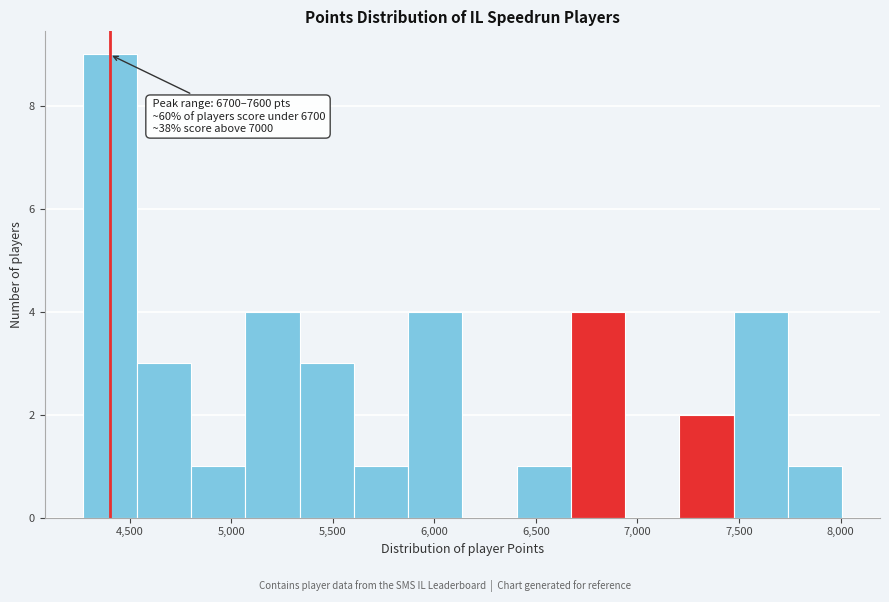

Over which range of the x-axis is the bar tallest?

4250 to 4550